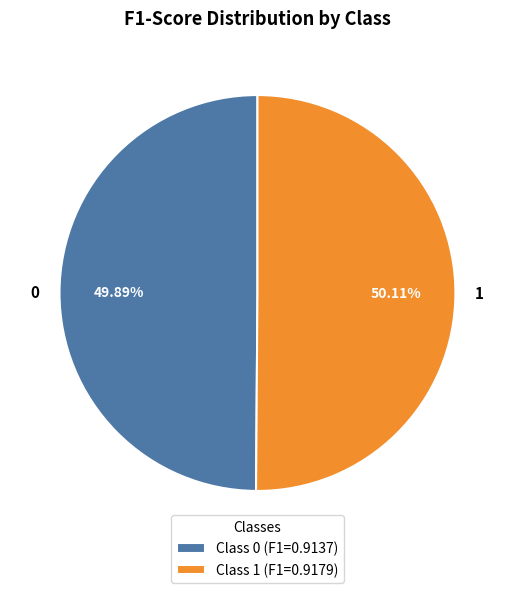

What percentage is NOT represented by 1?

49.9%